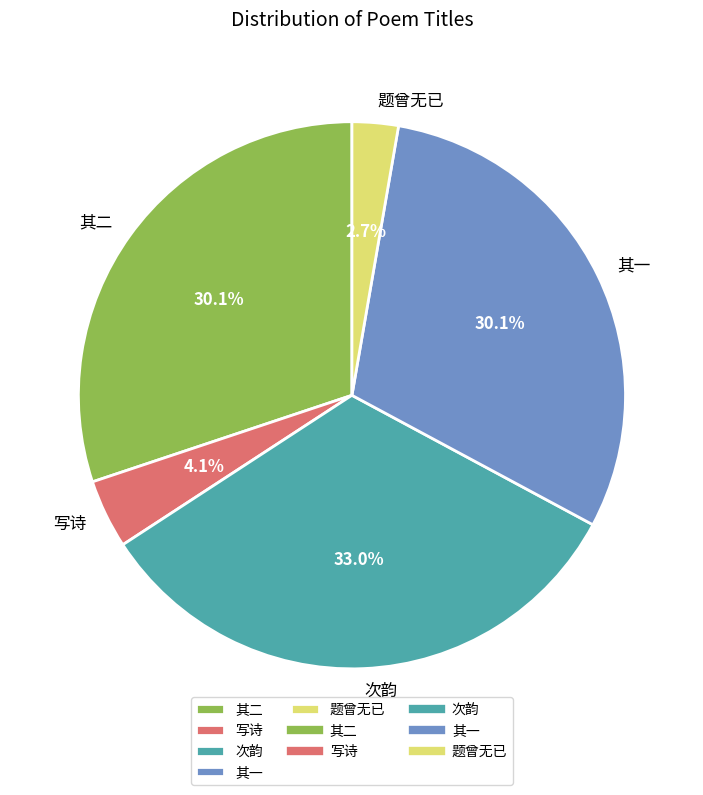

Which has a higher value, 其二 or 题曾无已?

其二